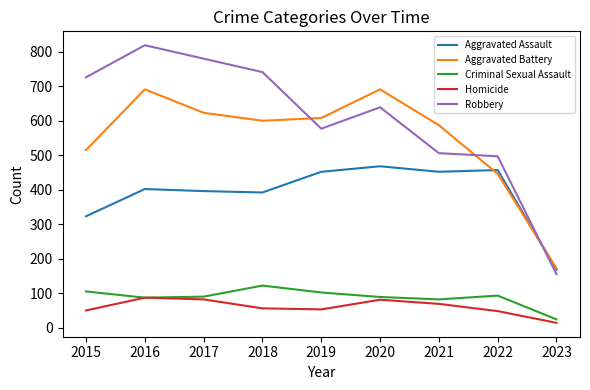

Which category has the lowest value in the Aggravated Battery series?

2023